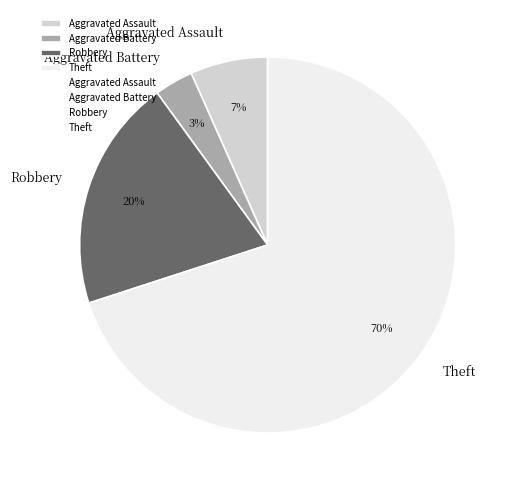

Do Theft and Aggravated Assault together represent more than half of the pie?

Yes